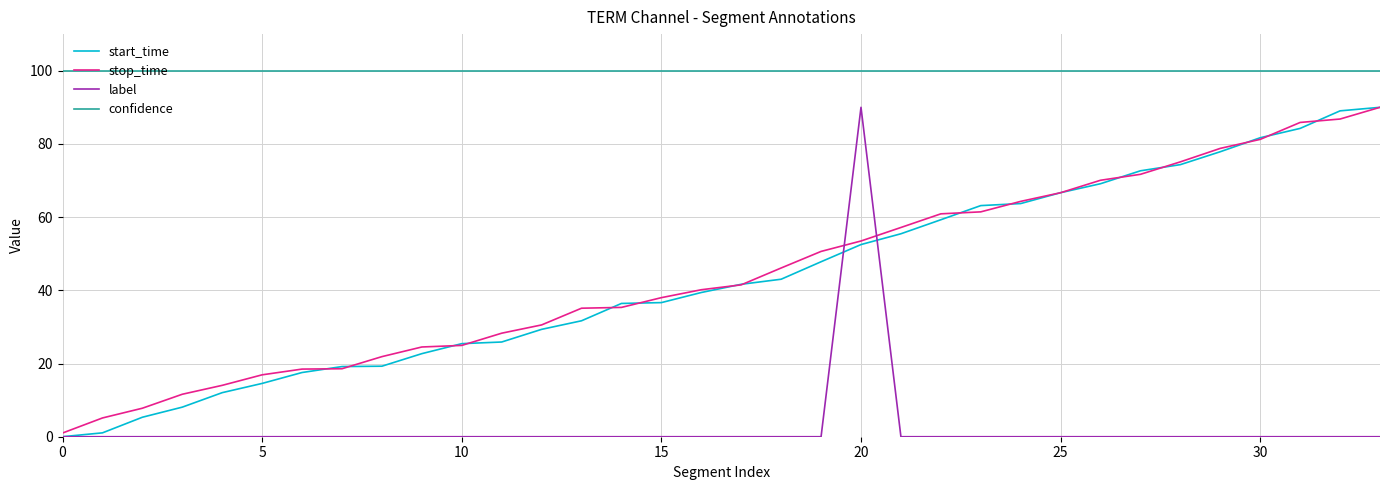

What is the greatest value displayed?

100.0